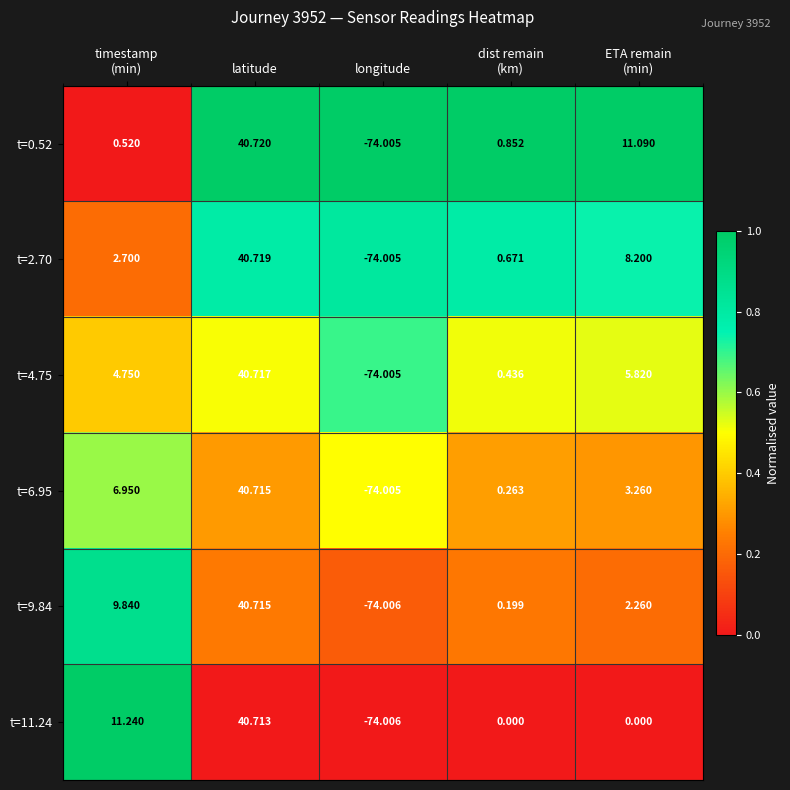

How many data points does each series have?

5